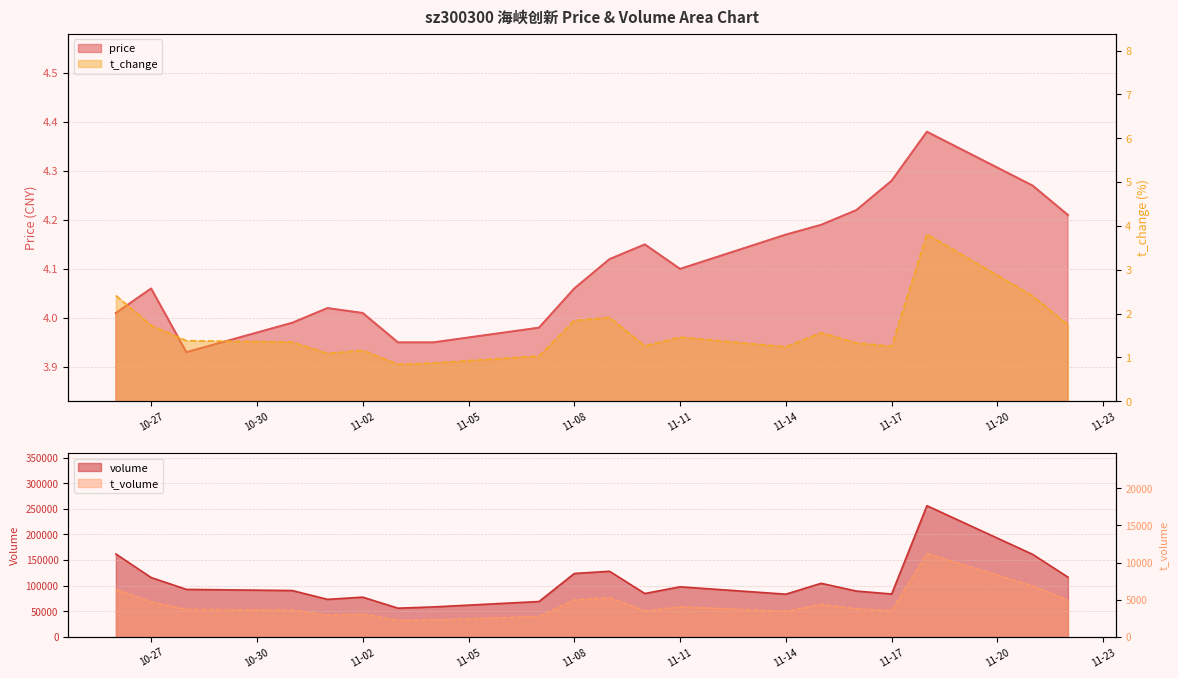

The value of volume at 2022-11-18 is 256067.0. True or false?

True